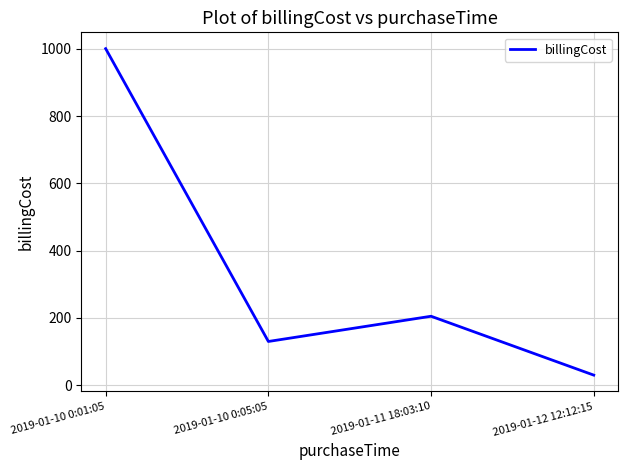

At which category does the data reach its first local valley?

2019-01-10 0:05:05